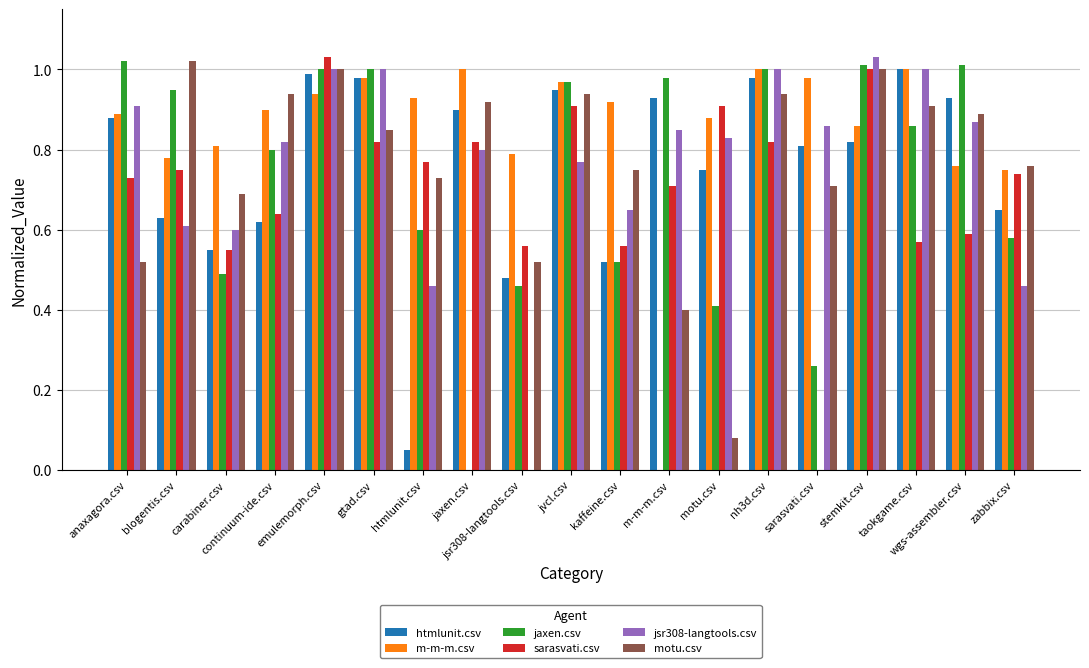

What is the sum of the sarasvati.csv values at nh3d.csv and m-m-m.csv?

1.5